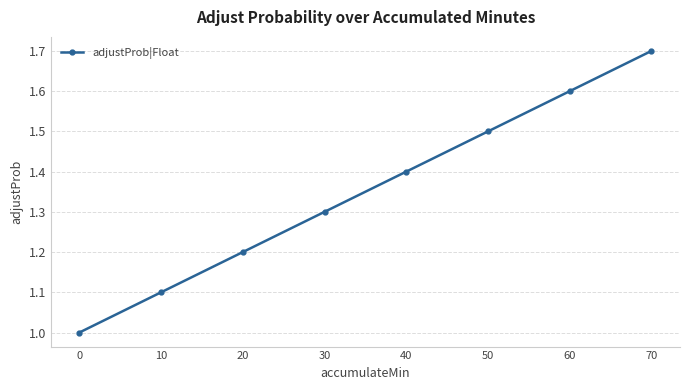

Which category has the highest value across all series?

70